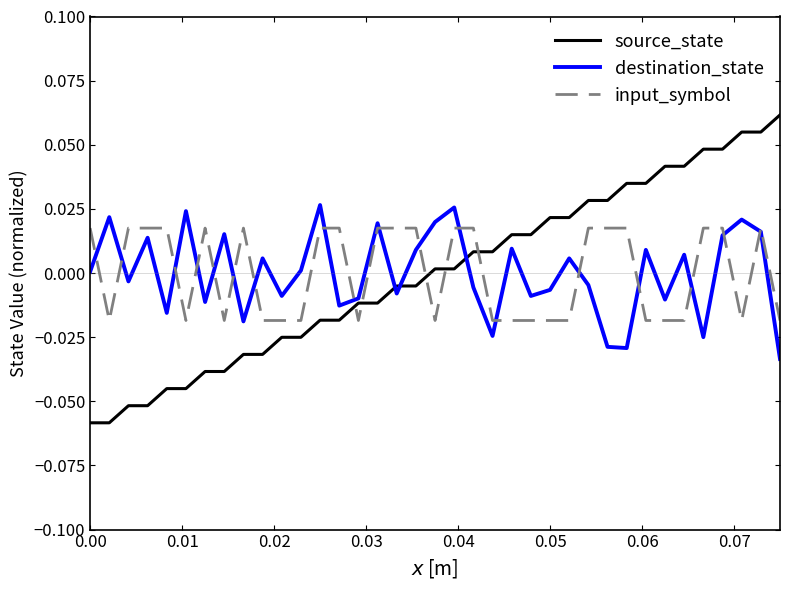

How many times do input_symbol and source_state cross each other?

5